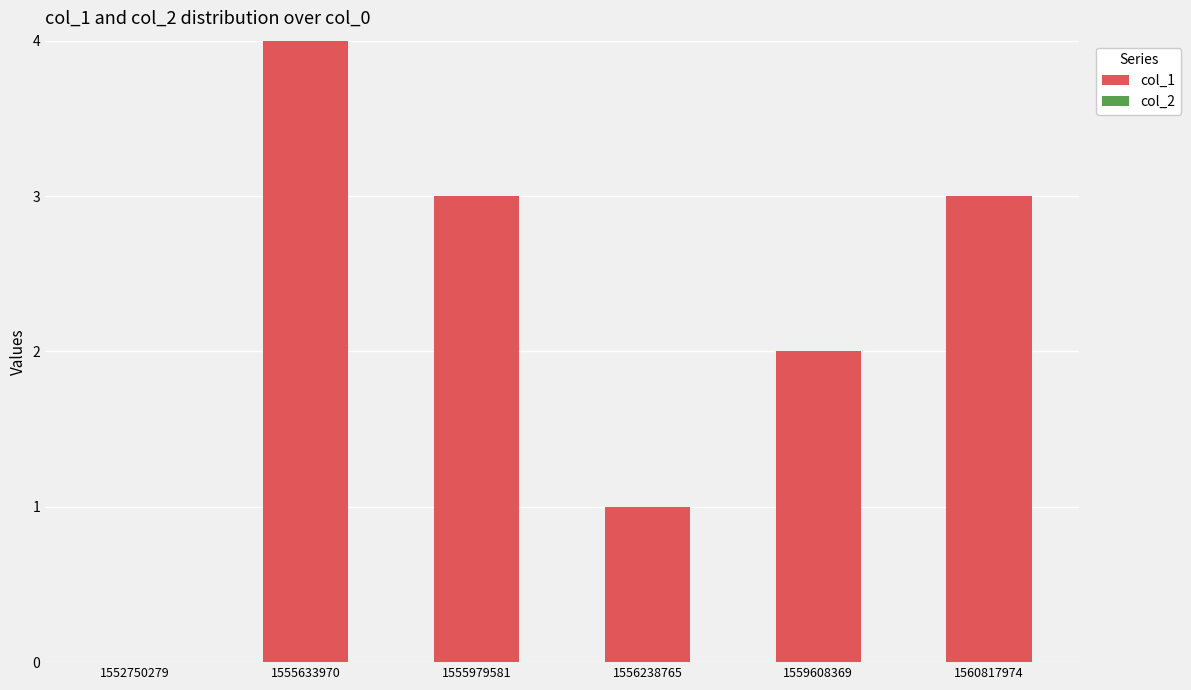

What value does the data have at 1555633970?

4